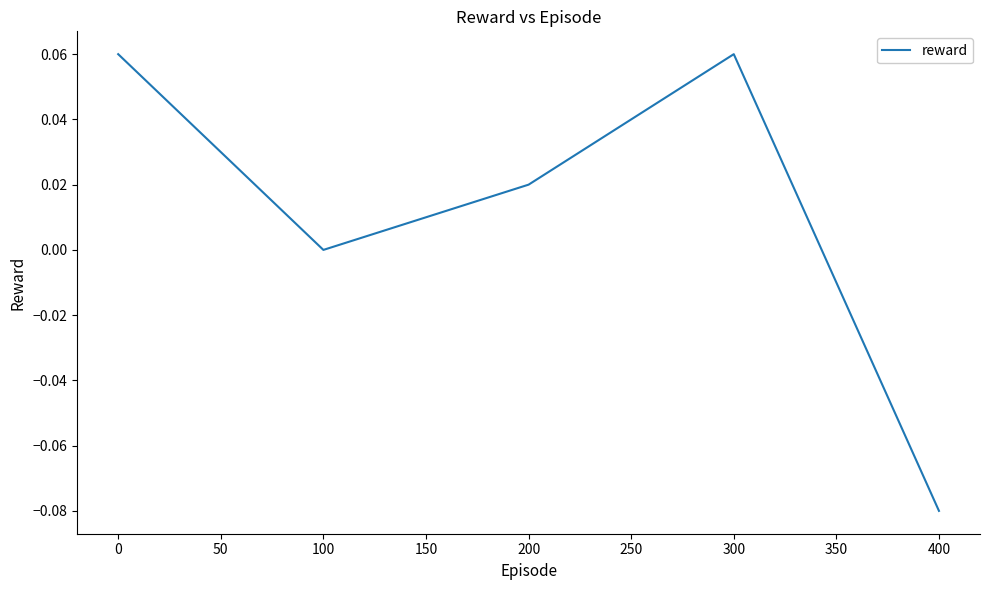

The value at 300 is 0.0. True or false?

False